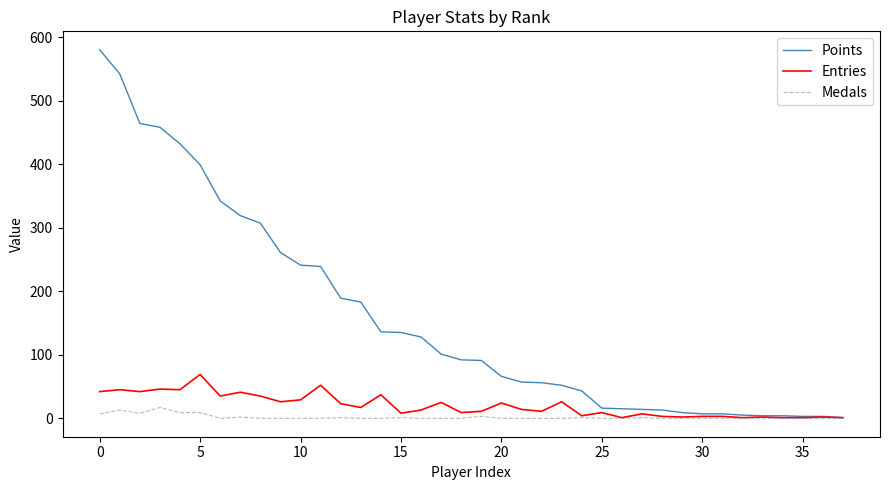

What is the highest value of the Entries series?

69